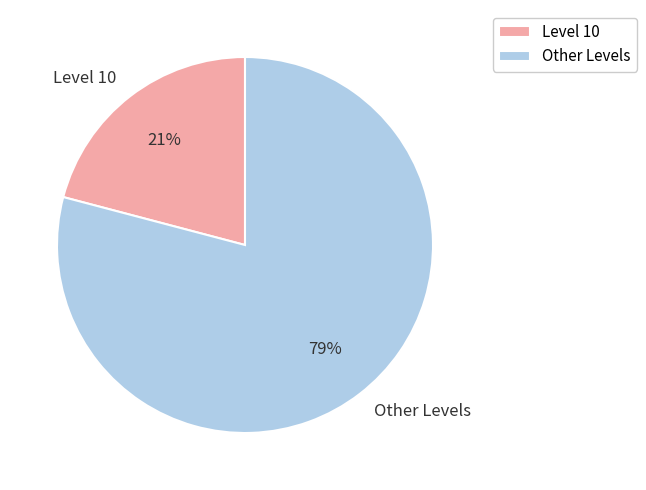

Approximately how many times larger is the value at Level 10 compared to Other Levels?

0.3